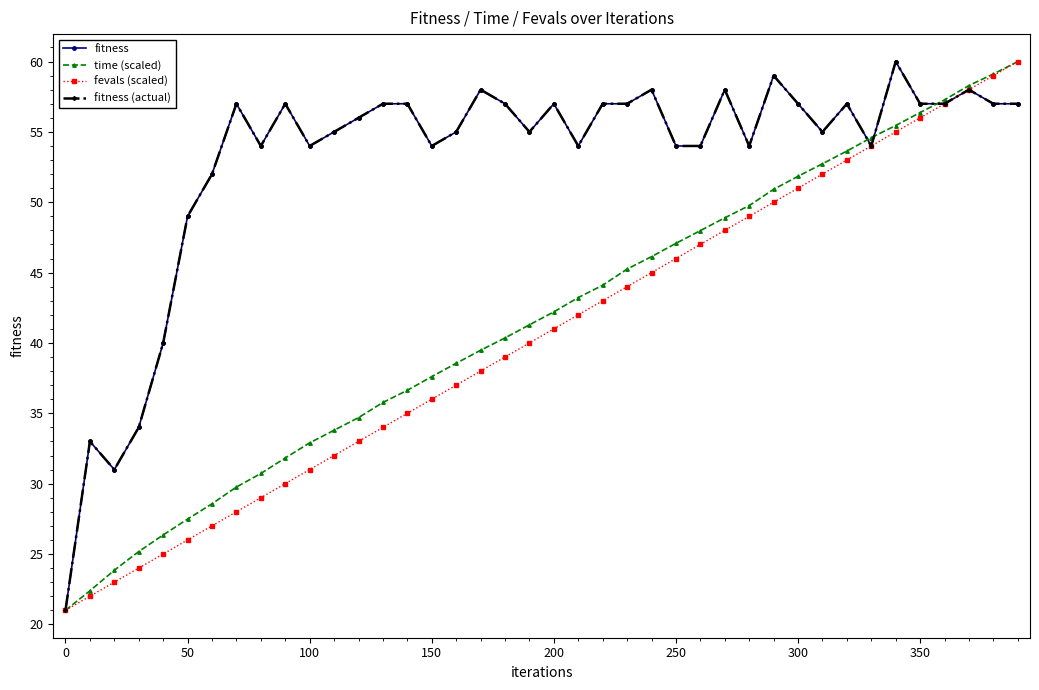

Rank the series by their maximum value, from lowest to highest.

fitness, time (scaled), fevals (scaled), fitness (actual)